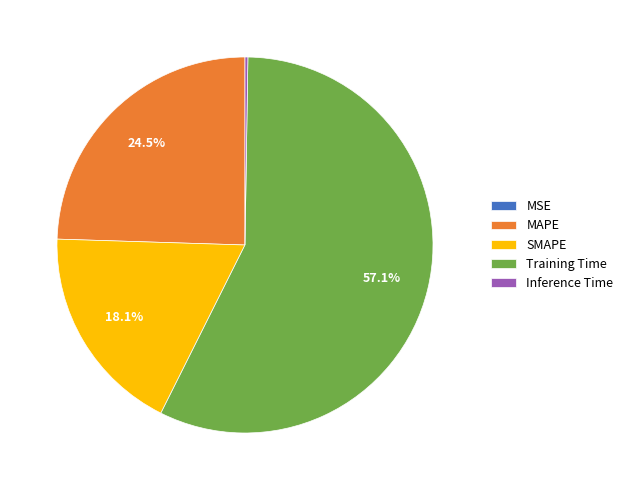

What is the majority slice?

Training Time